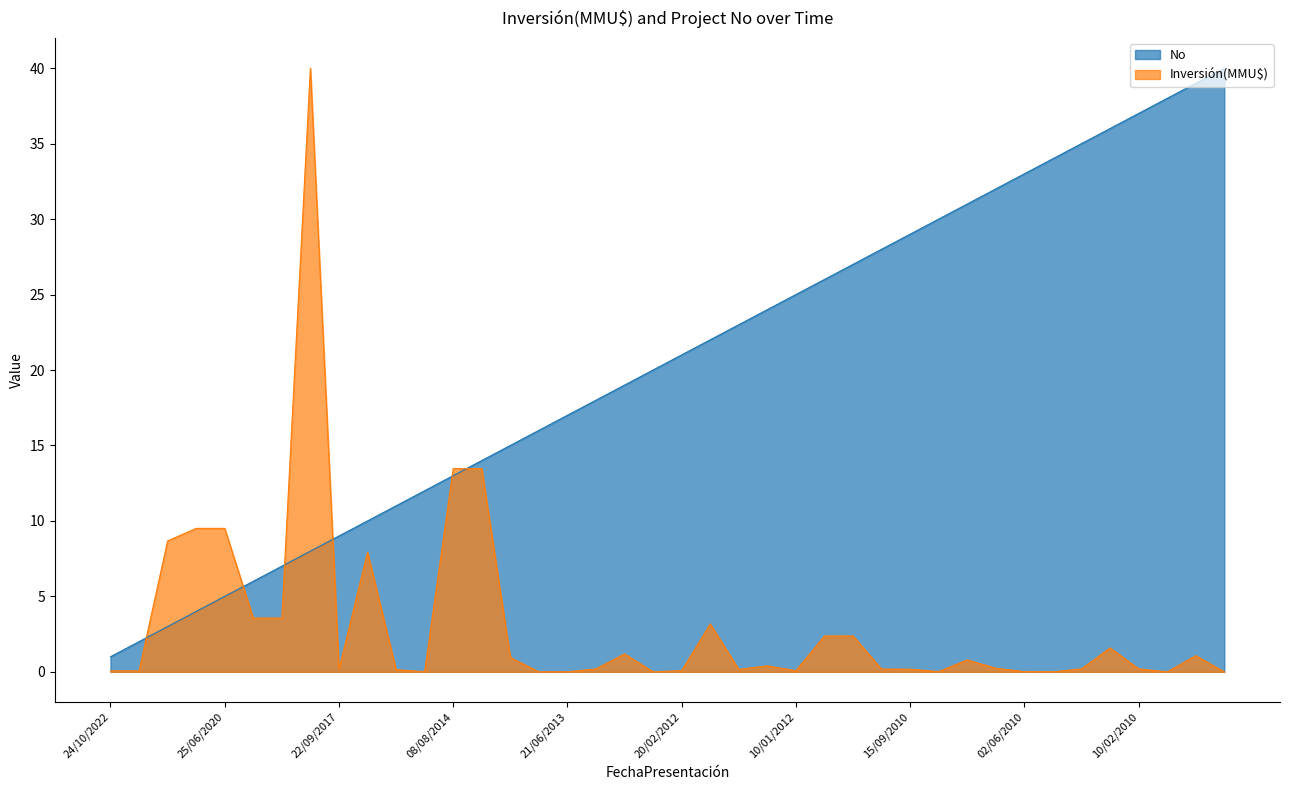

Rank the series by their average value, from lowest to highest.

Inversión(MMU$), No